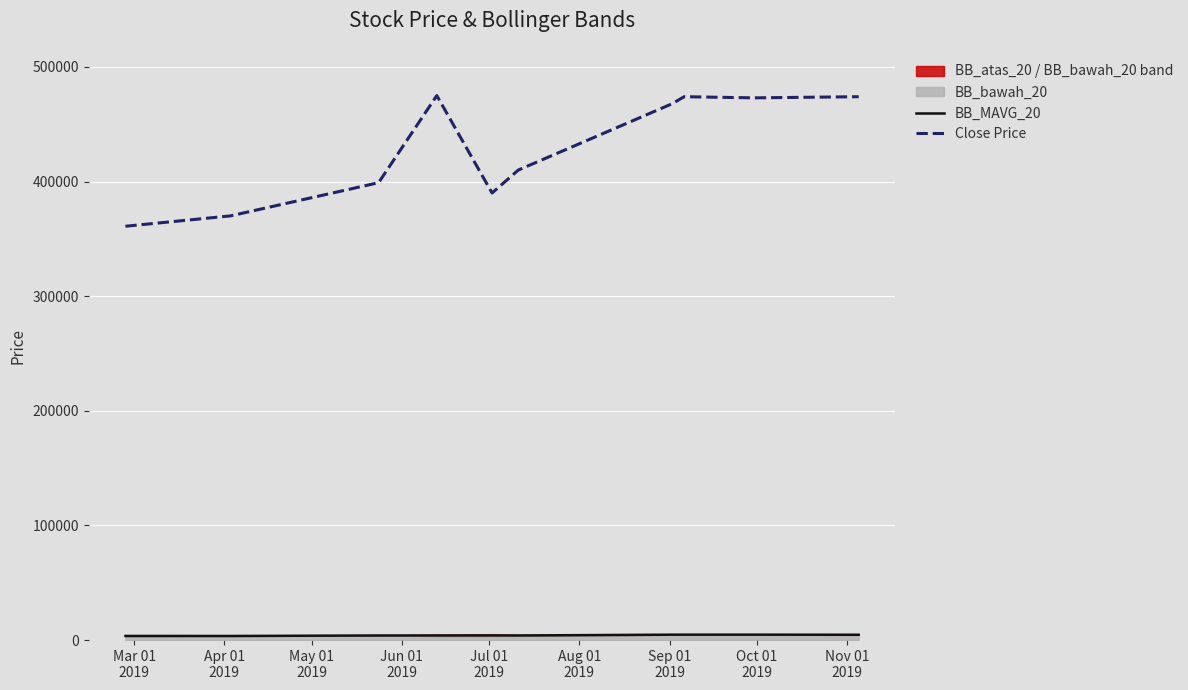

Is the value of BB_MAVG_20 at 9 greater than the value of Close Price at Jun 01
2019?

No